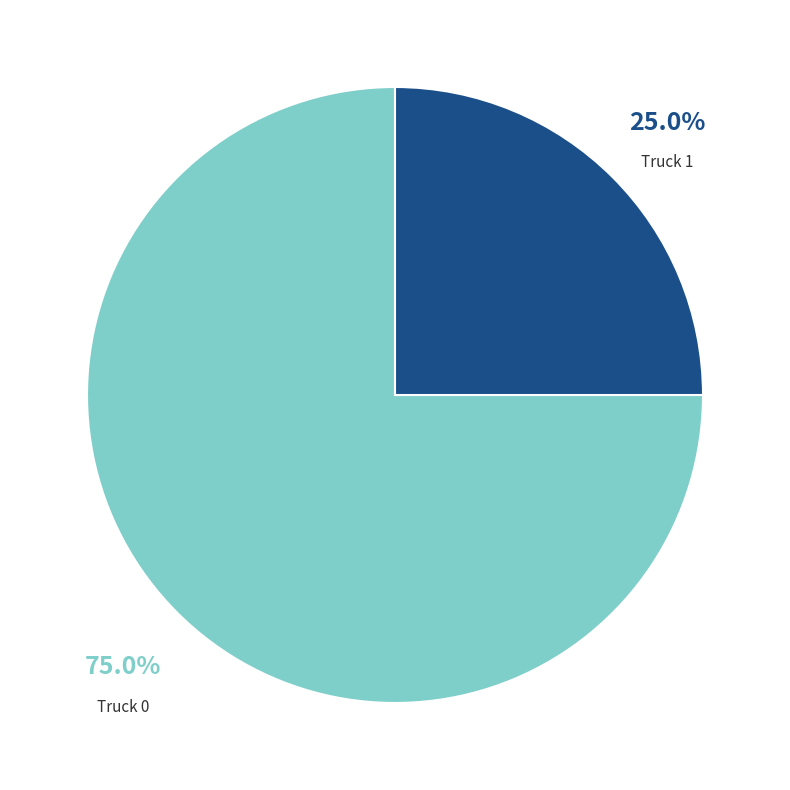

Does any single category account for the majority?

Yes